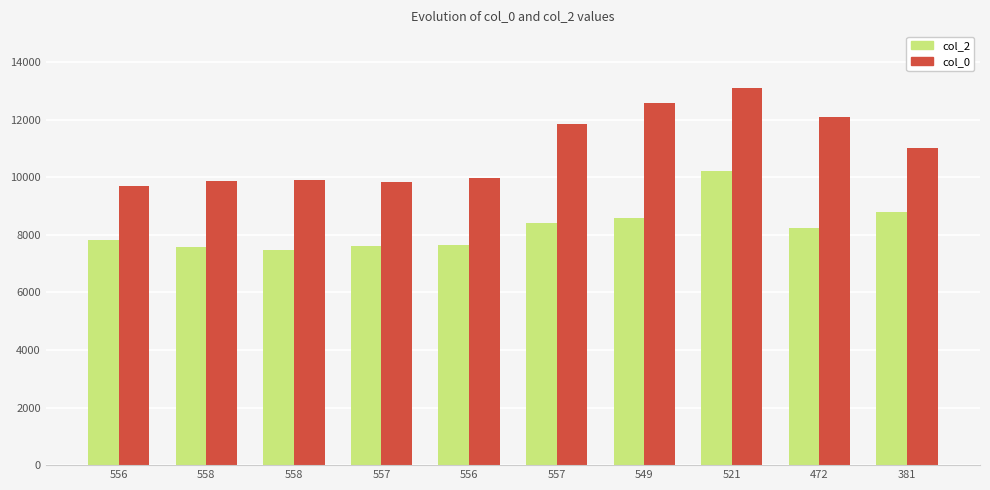

What is the label of the 7th bar from the left?

549